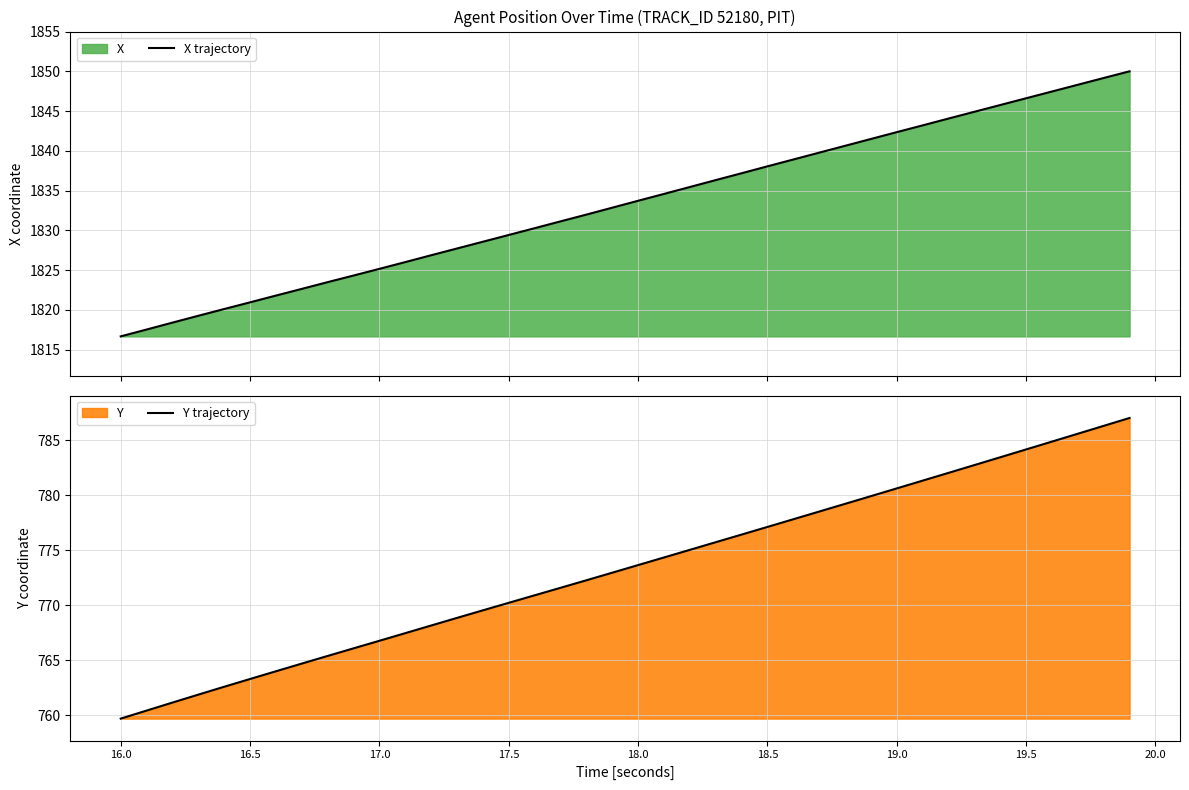

How many values in the Y trajectory series are below 773?

20